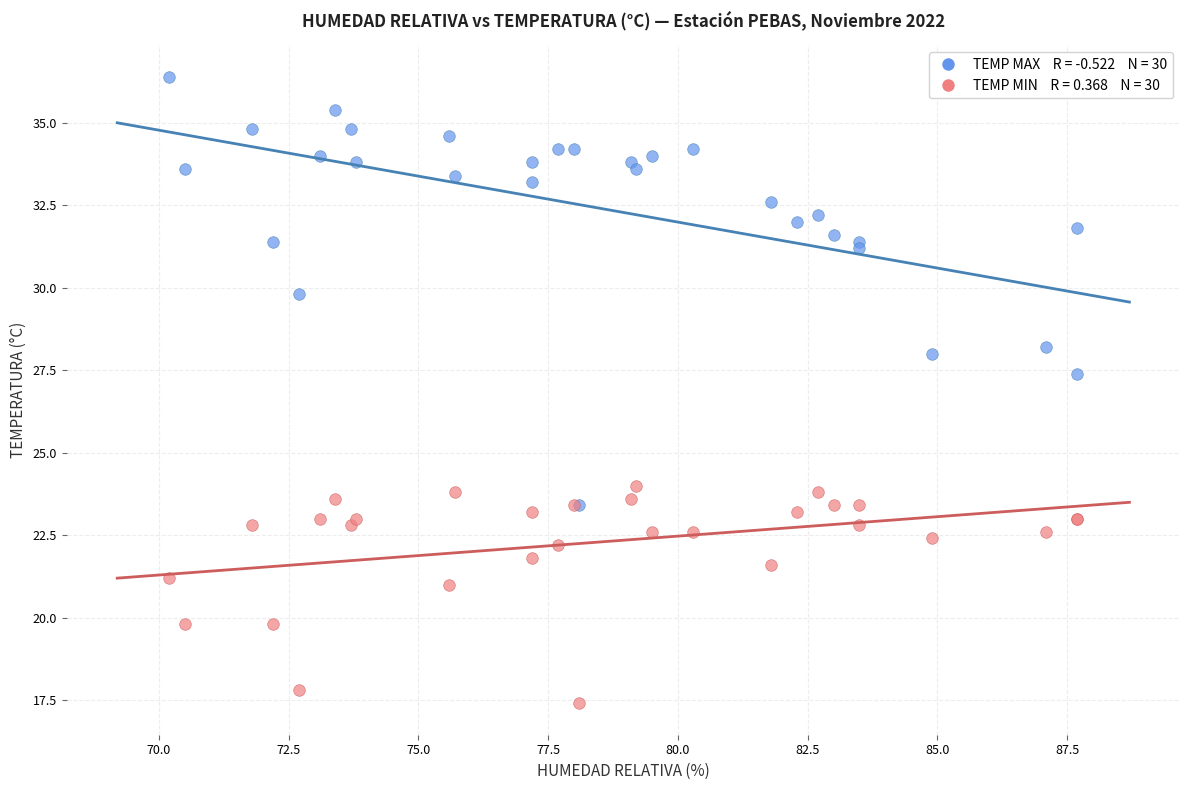

Across all series, what Y value is closest to 26?

27.4